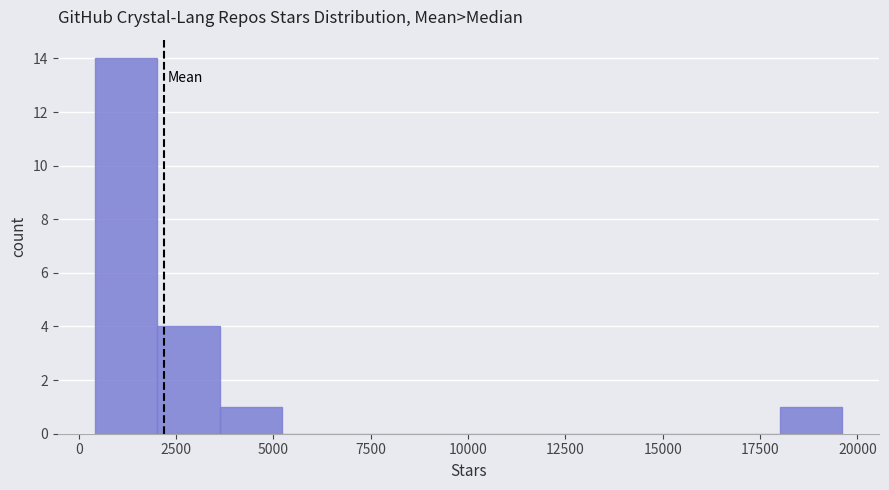

Around what value on the x-axis is the tallest bar? Give the approximate position of its centre, as read against the axis.

1000